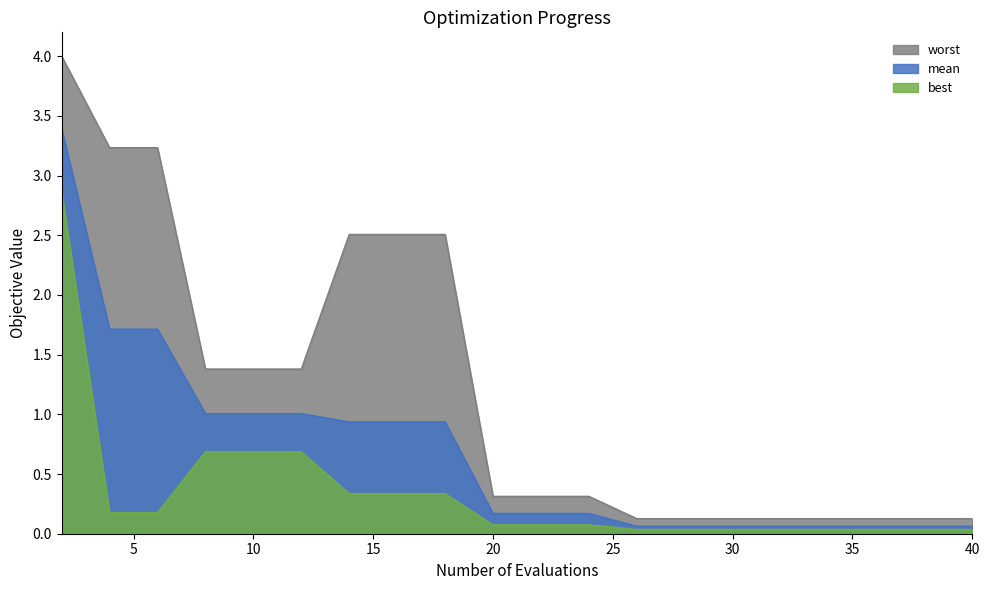

Reading left to right, what are all the values shown in this chart?

mean: 2=3.4	4=1.7	6=1.7	8=1.0	10=1.0	12=1.0	14=0.9	16=0.9	18=0.9	20=0.2	22=0.2	24=0.2	26=0.1	28=0.1	30=0.1	32=0.1	34=0.1	36=0.1	38=0.1	40=0.1
best: 2=2.9	4=0.2	6=0.2	8=0.7	10=0.7	12=0.7	14=0.3	16=0.3	18=0.3	20=0.1	22=0.1	24=0.1	26=0.0	28=0.0	30=0.0	32=0.0	34=0.0	36=0.0	38=0.0	40=0.0
worst: 2=4.0	4=3.2	6=3.2	8=1.4	10=1.4	12=1.4	14=2.5	16=2.5	18=2.5	20=0.3	22=0.3	24=0.3	26=0.1	28=0.1	30=0.1	32=0.1	34=0.1	36=0.1	38=0.1	40=0.1